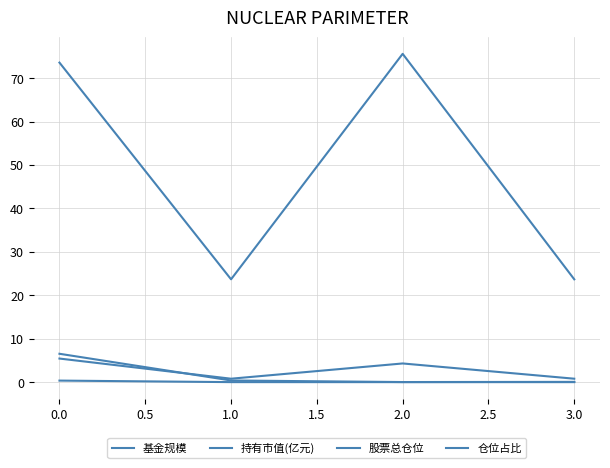

How many lines are shown in the chart?

4